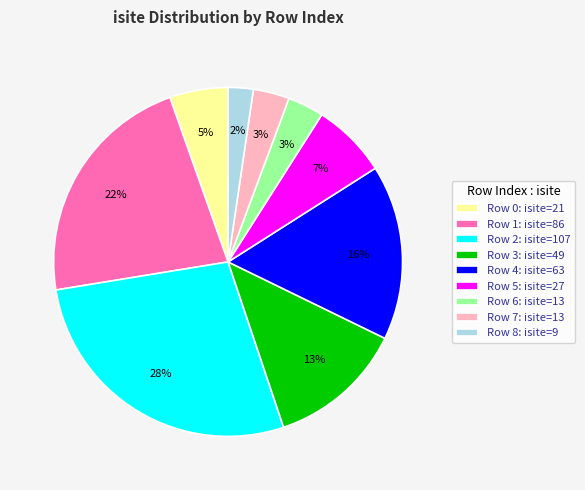

Which slice is the smallest?

Row 8: isite=9